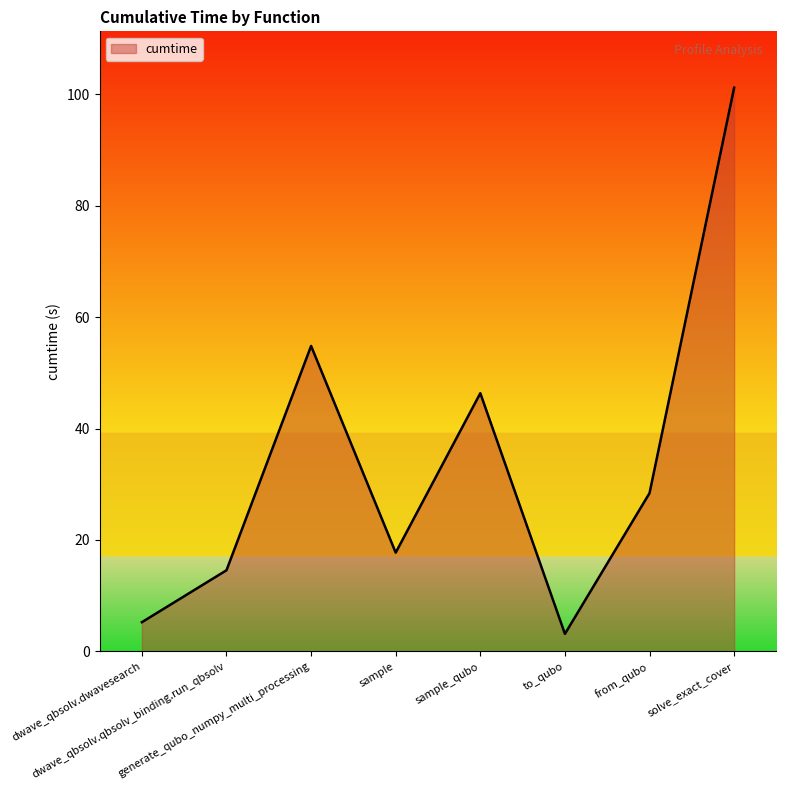

What is the sum of all values?

271.5